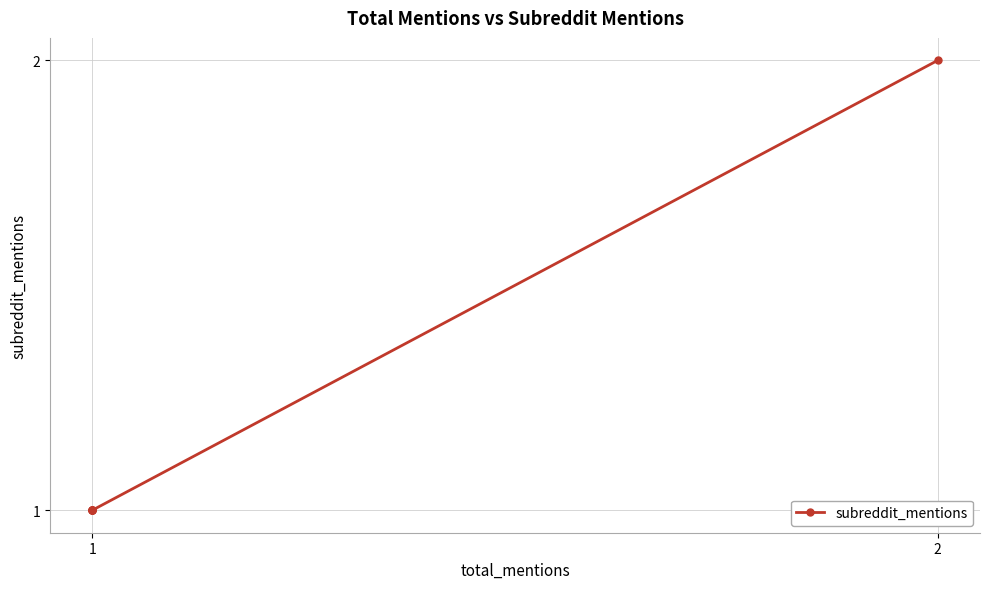

What is the average value?

1